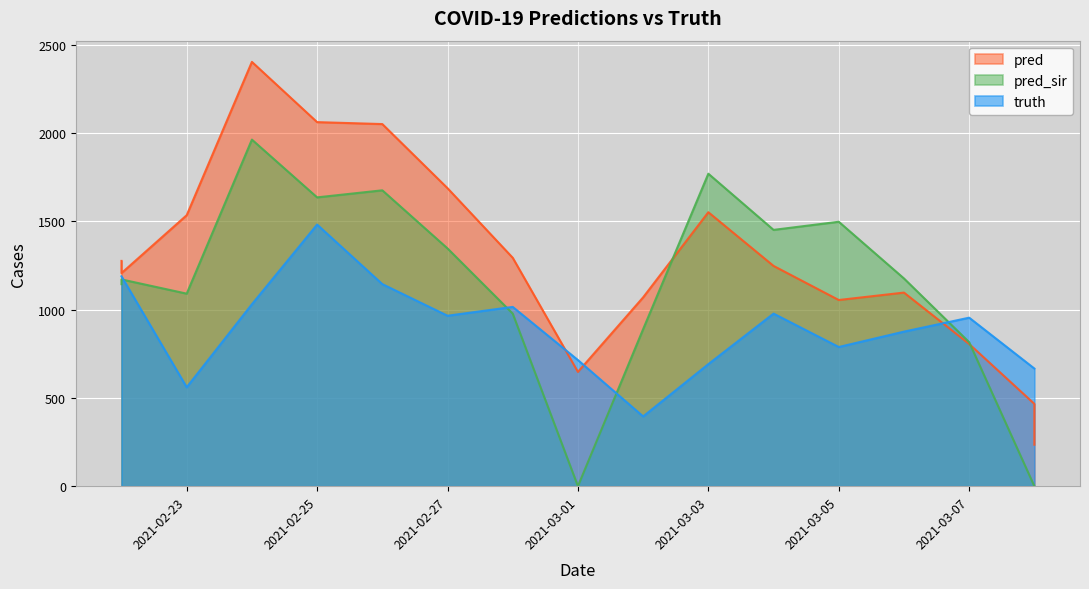

The truth series shows 450.2 at 2021-02-25. True or false?

False